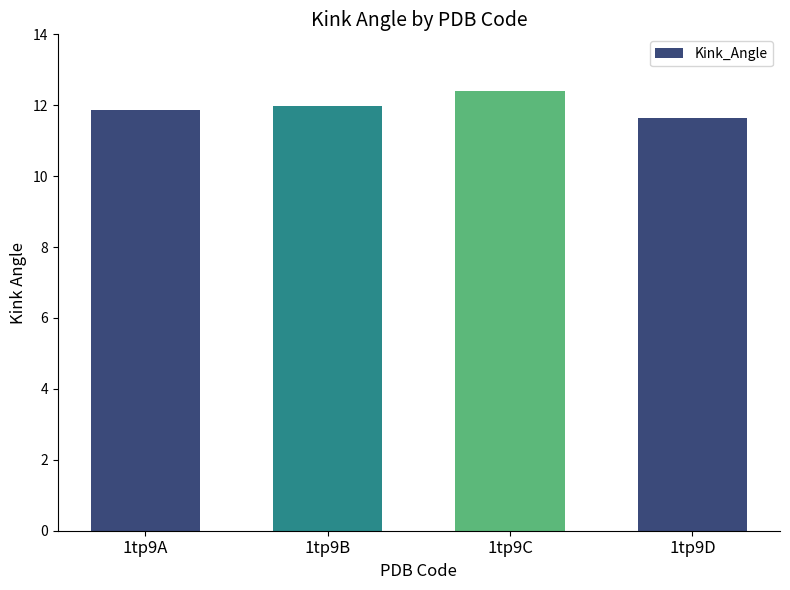

What is the value of the 2nd bar from the left?

12.0